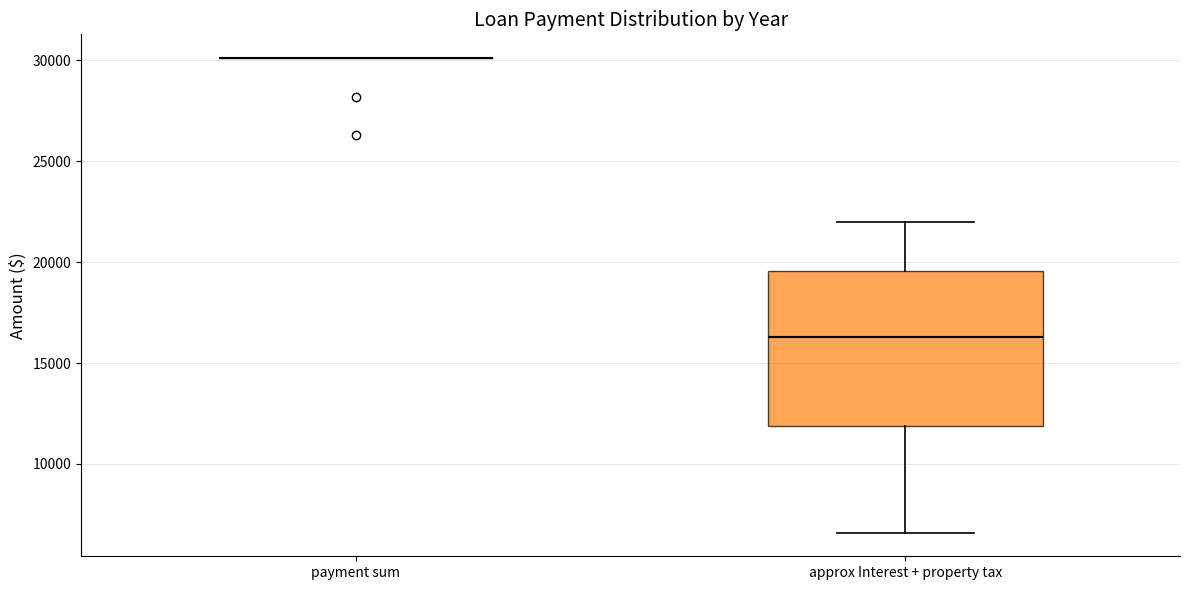

Reading left to right, read every box against the y-axis: the position of its median line, the range the box covers, and the ends of its whiskers. The values are not printed on the chart, so give them approximately, as read against the axis.

payment sum: box collapsed to a line at 30000, whiskers 30000 to 30000
approx Interest + property tax: median 16500, box 12000 to 19500, whiskers 6500 to 22000